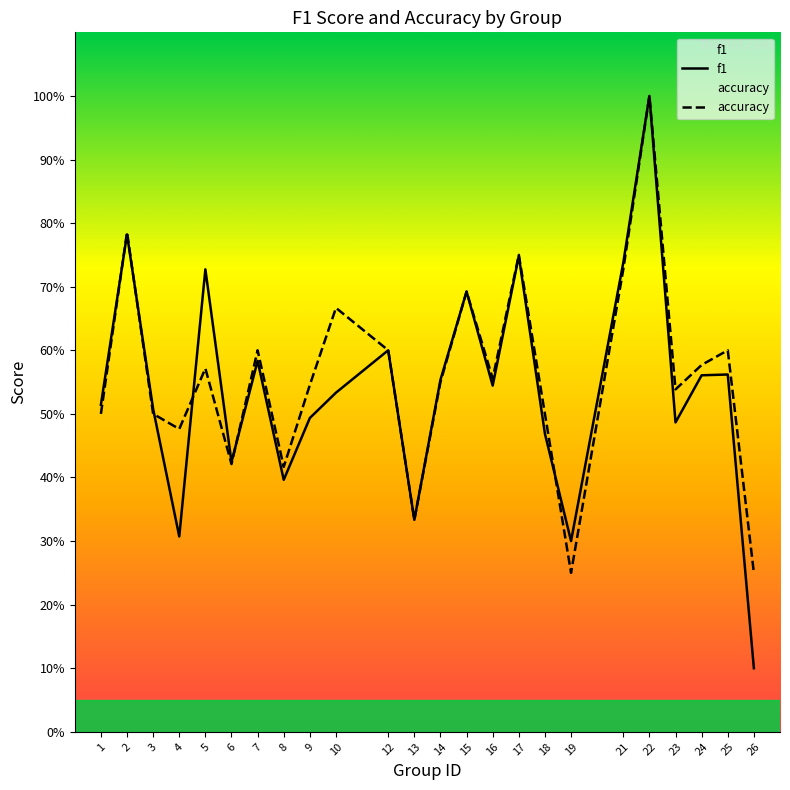

Rank the series by their average value, from highest to lowest.

accuracy, f1